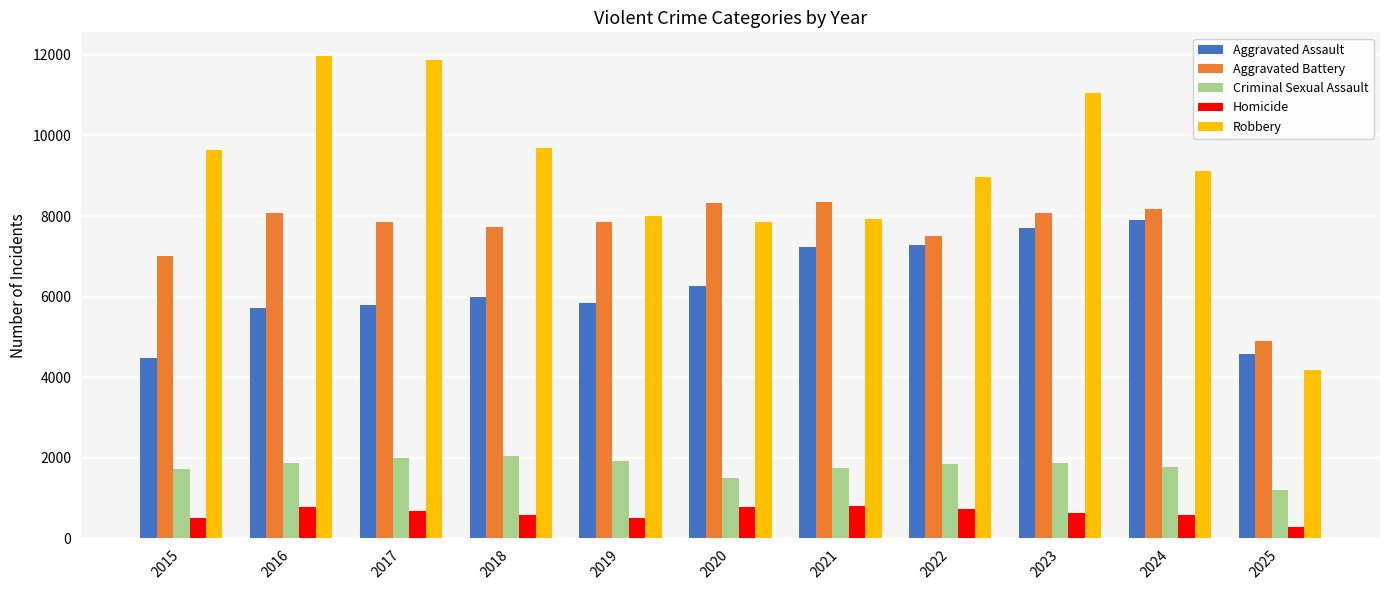

What is the greatest value displayed?

11960